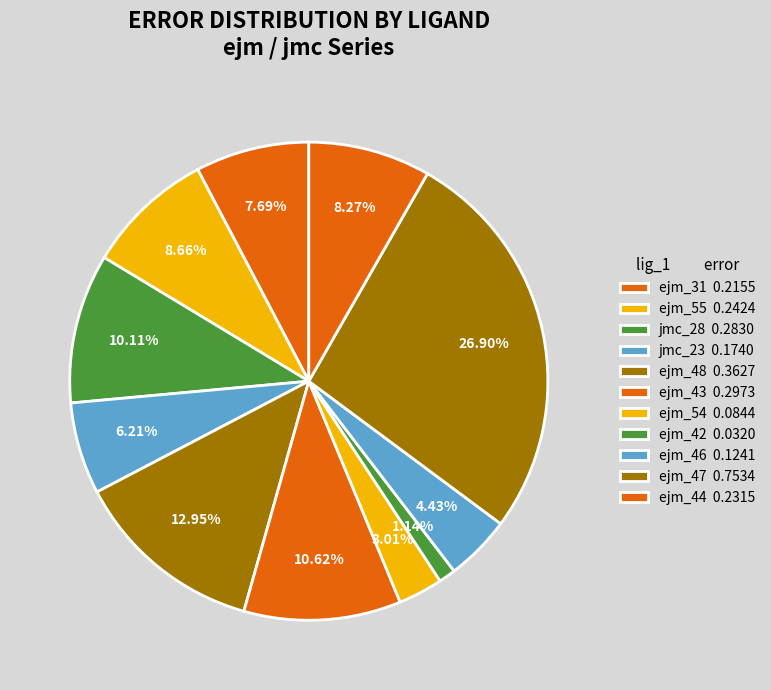

To the nearest percent, what is the average slice percentage?

9%